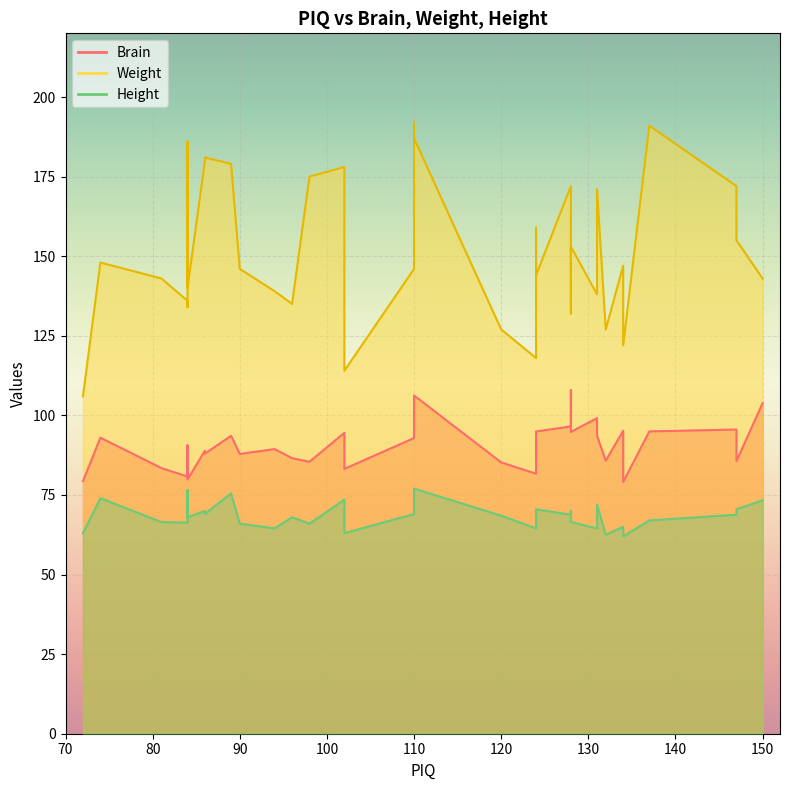

True or false: Brain has more than 0 points higher than both neighbors.

True